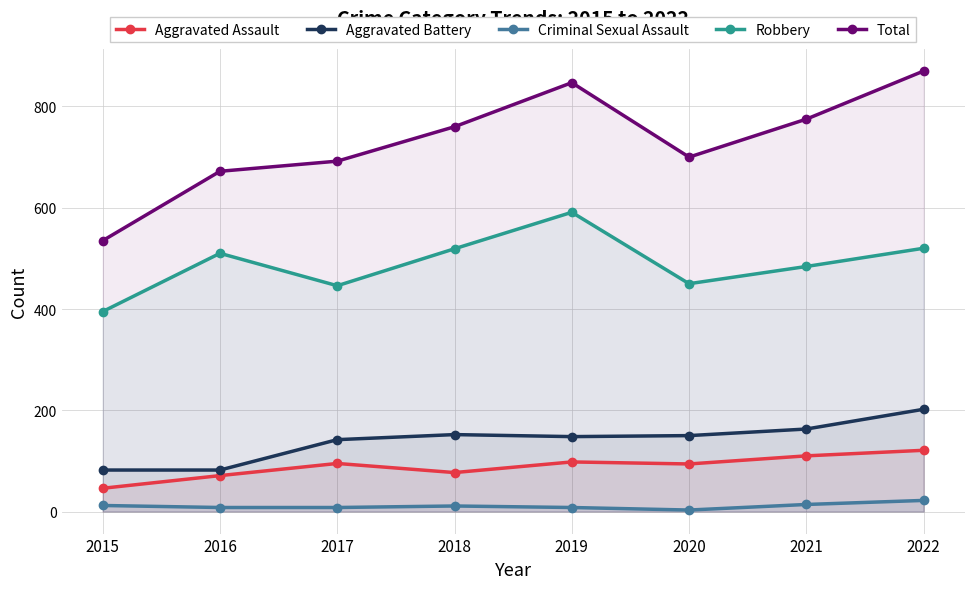

Where is Criminal Sexual Assault nearest to the value 12?

2015